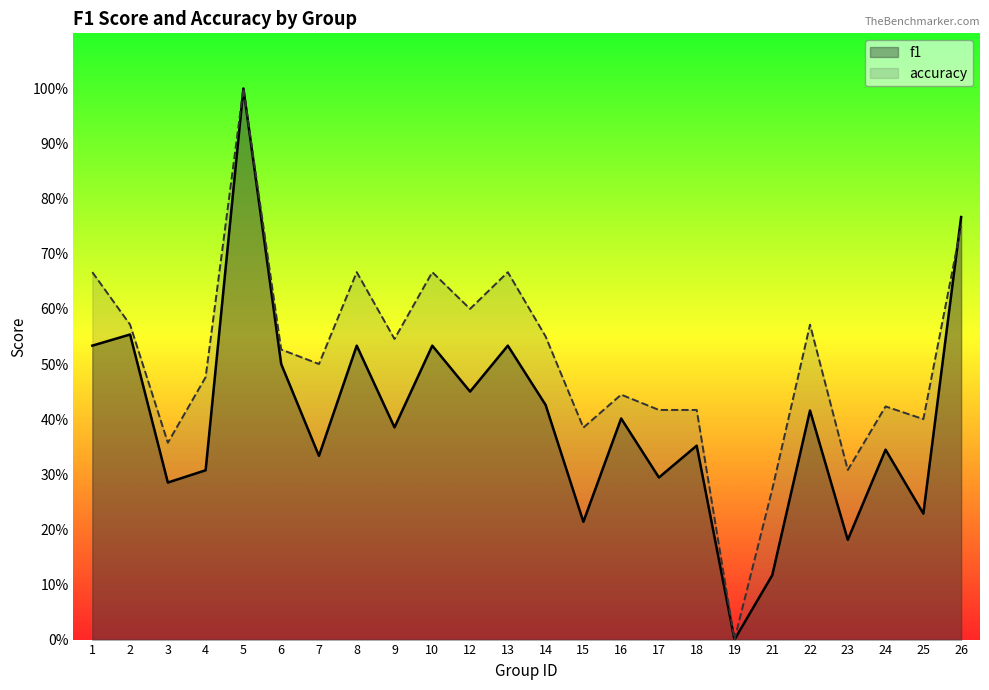

Rank the series by their maximum value, from highest to lowest.

f1, accuracy